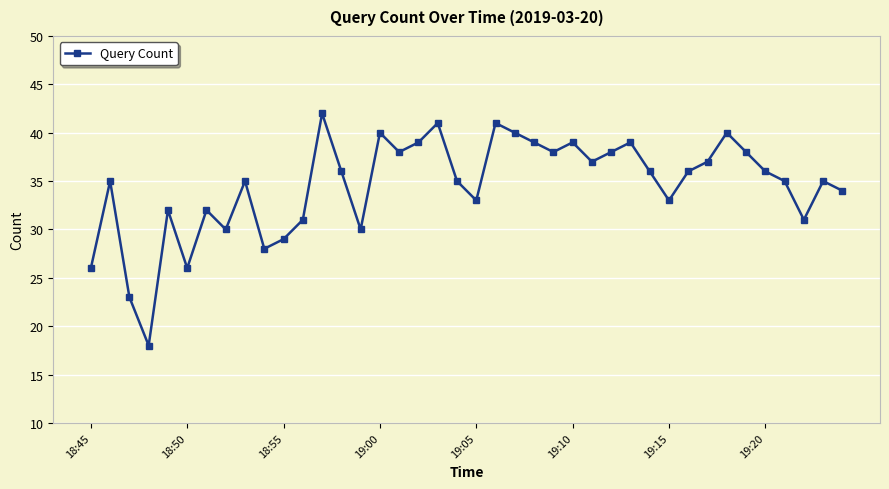

What is the value of the 4th point from the left?

18